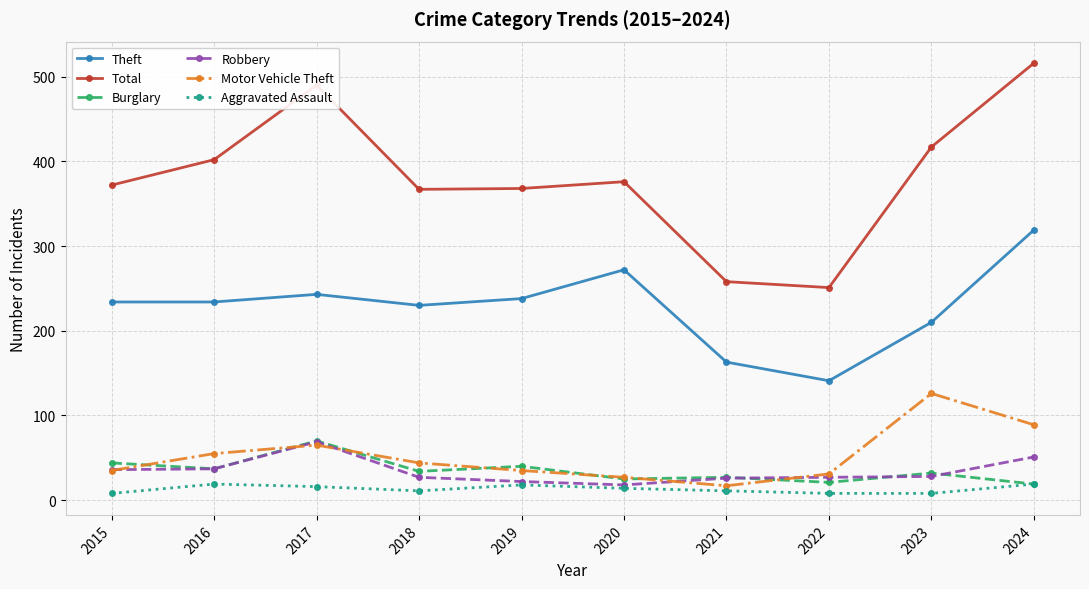

Read the Aggravated Assault value at 2020.

14